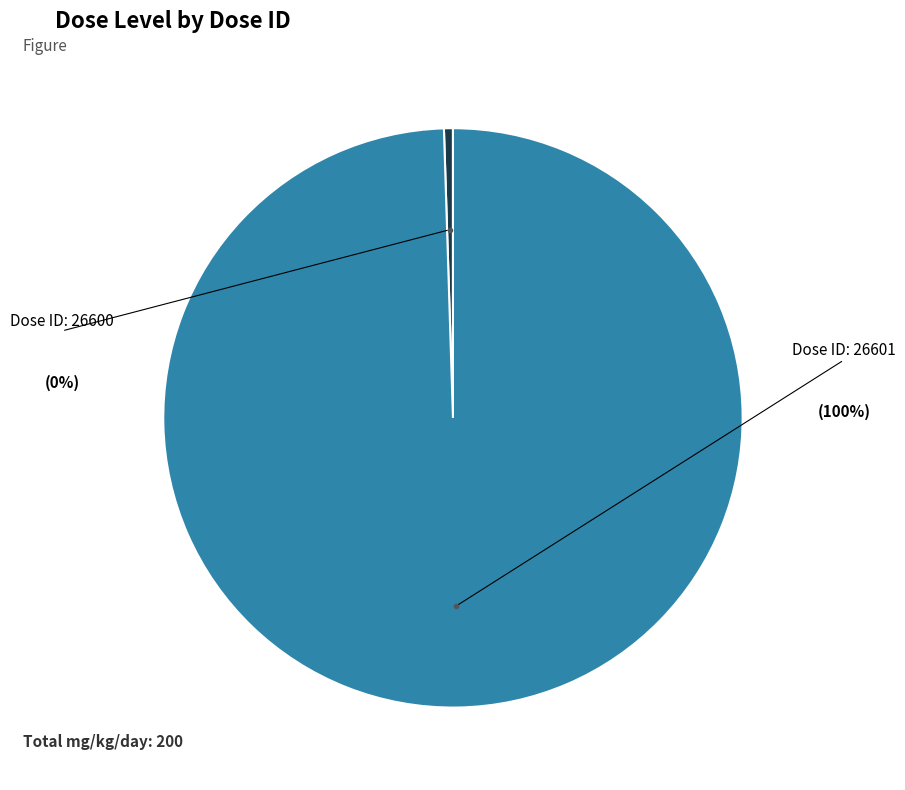

Count the number of slices in the pie.

2